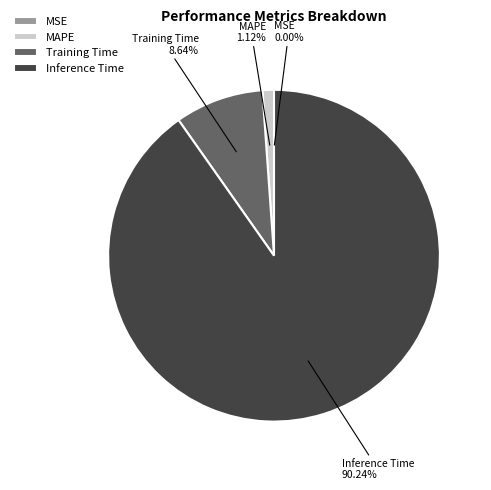

Which has a higher value, Training Time or MAPE?

Training Time